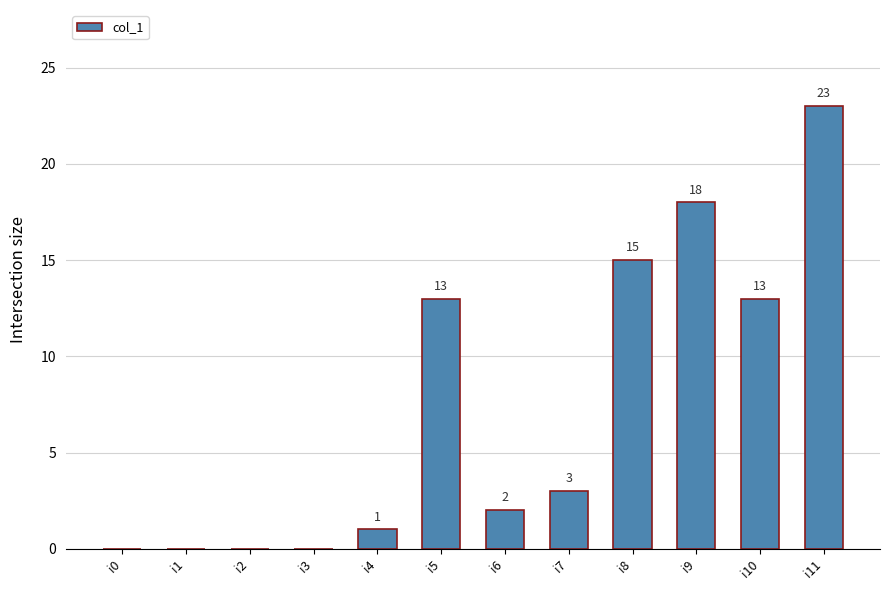

Are the bars horizontal?

No